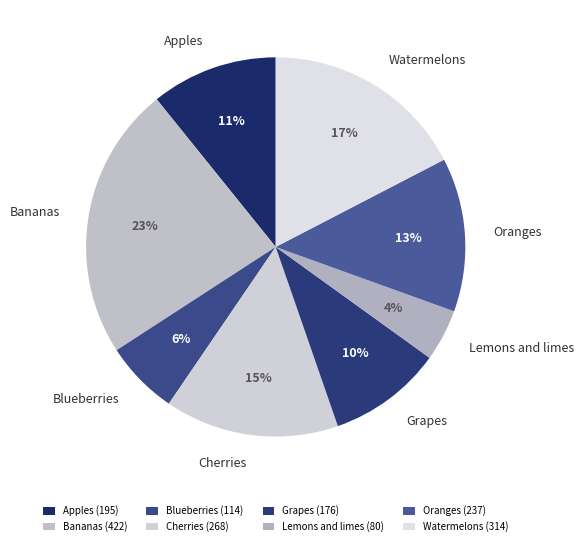

Do Watermelons and Grapes together represent more than half of the pie?

No